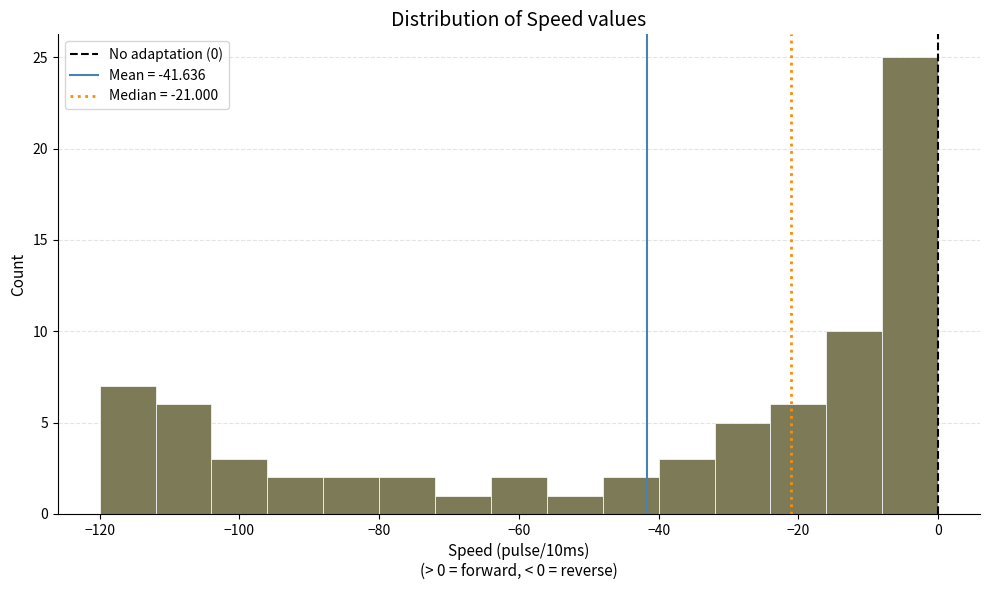

Reading left to right, list every bar in this chart as the range it spans on the x-axis followed by its height. The values are not printed on the chart, so give them approximately, as read against the axis.

-120 to -112: 7
-112 to -104: 6
-104 to -96: 3
-96 to -88: 2
-88 to -80: 2
-80 to -72: 2
-72 to -64: 1
-64 to -56: 2
-56 to -48: 1
-48 to -40: 2
-40 to -32: 3
-32 to -24: 5
-24 to -16: 6
-16 to -8: 10
-8 to 0: 25